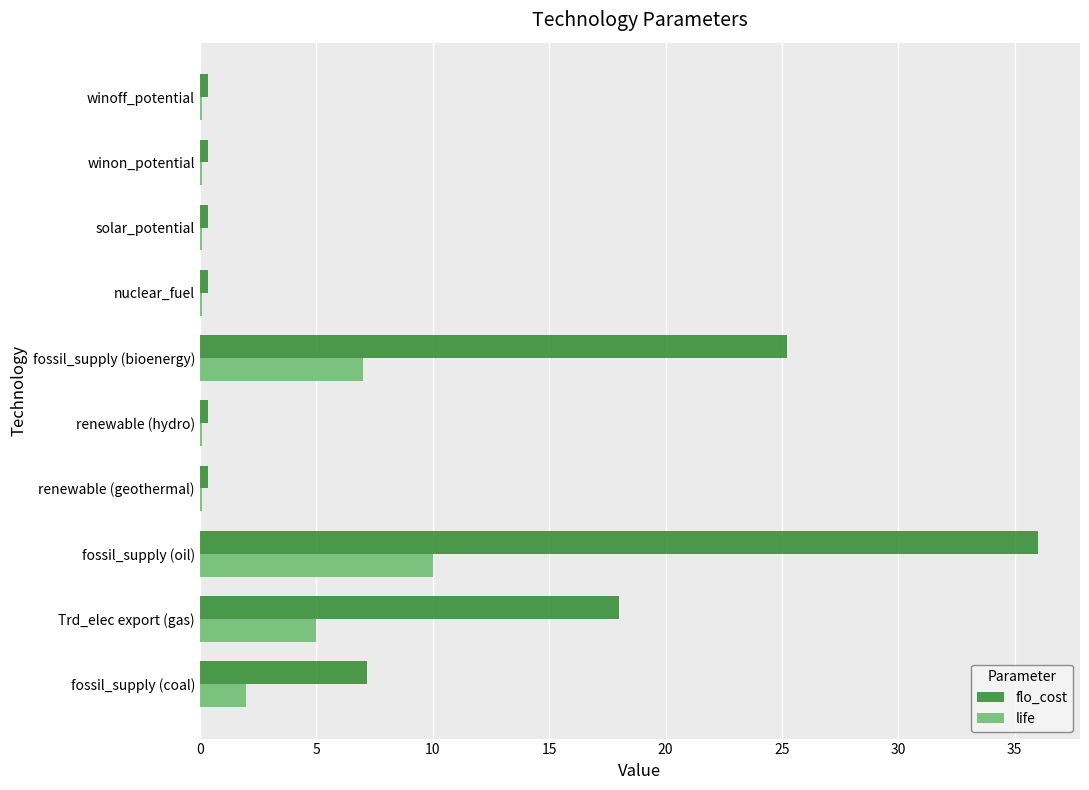

What is the sum of the life values at fossil_supply (bioenergy) and fossil_supply (coal)?

9.0